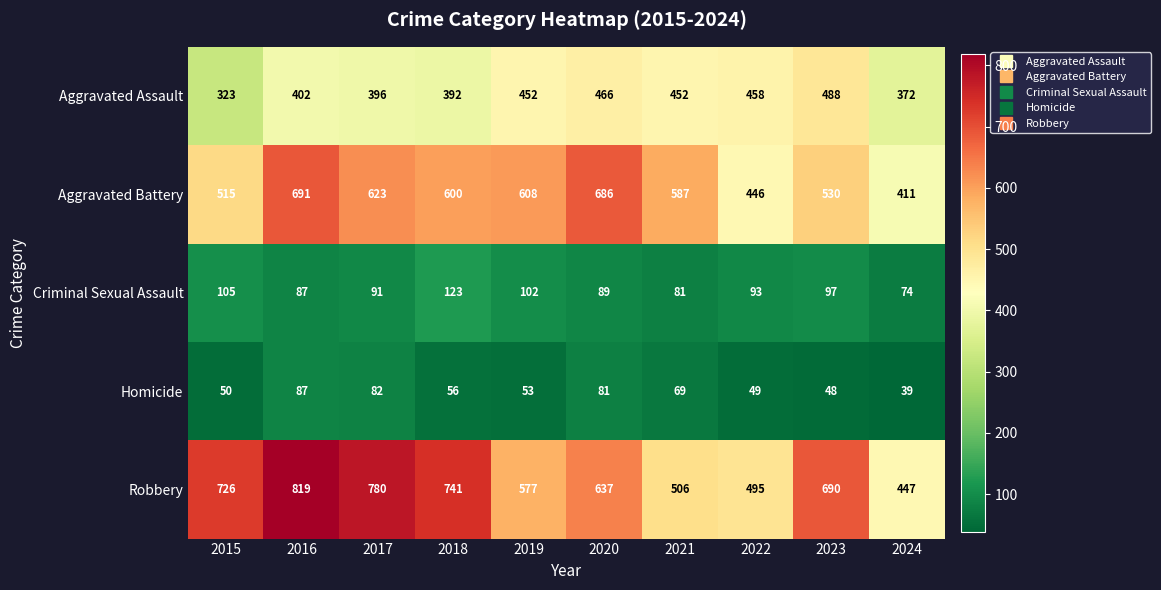

What is the smallest value displayed?

39